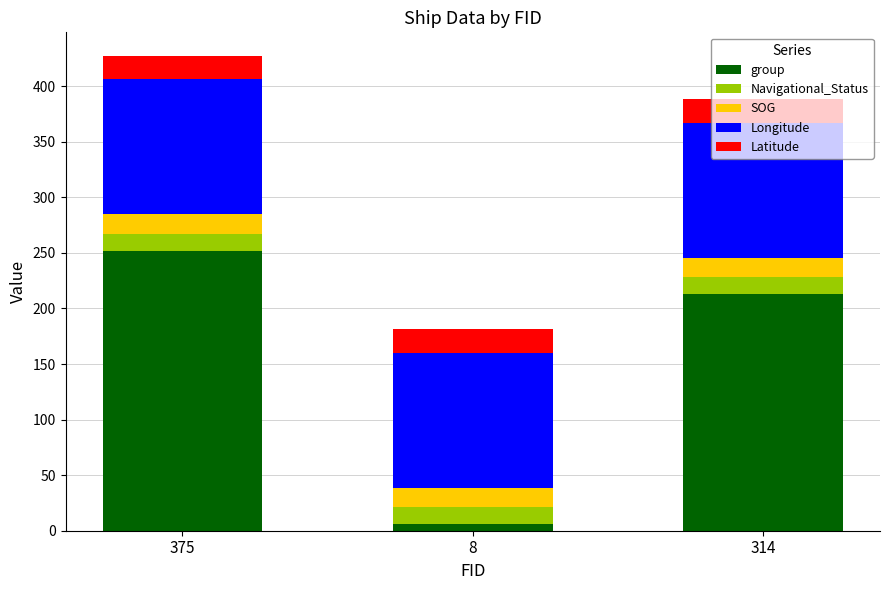

What is the total value across all series at 375?

427.2